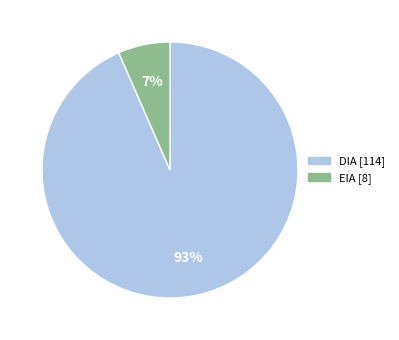

To the nearest percent, what is the average slice percentage?

50%